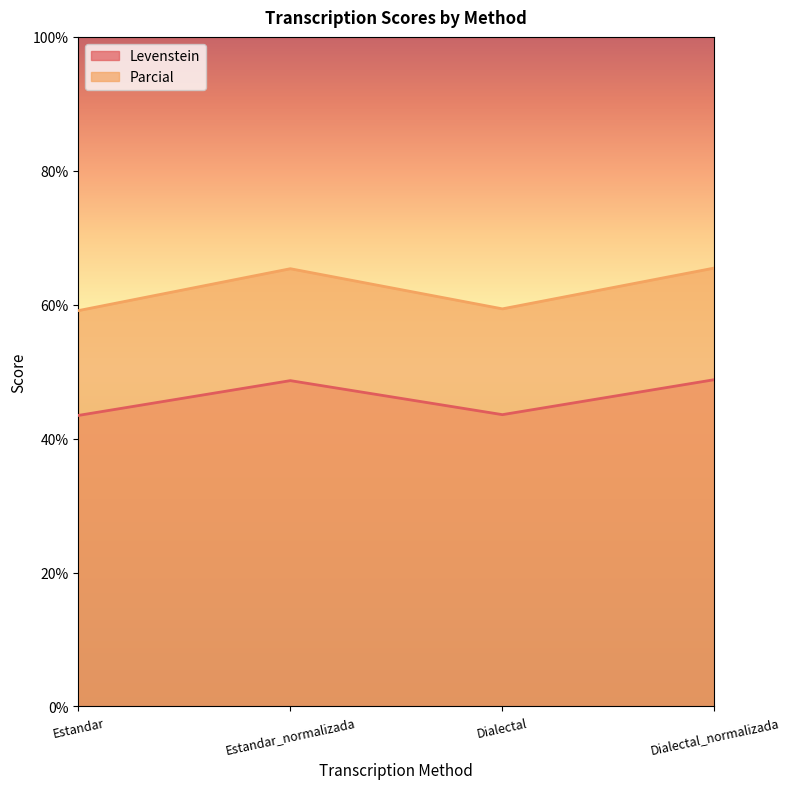

At which category is the sum across all series the highest?

Dialectal_normalizada